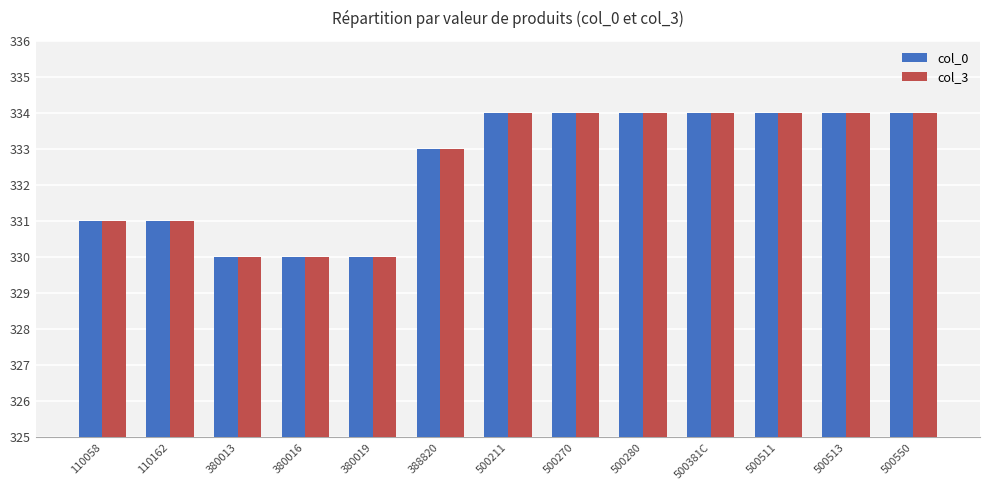

Is the value of col_0 at 500381C greater than the value of col_3 at 110162?

Yes